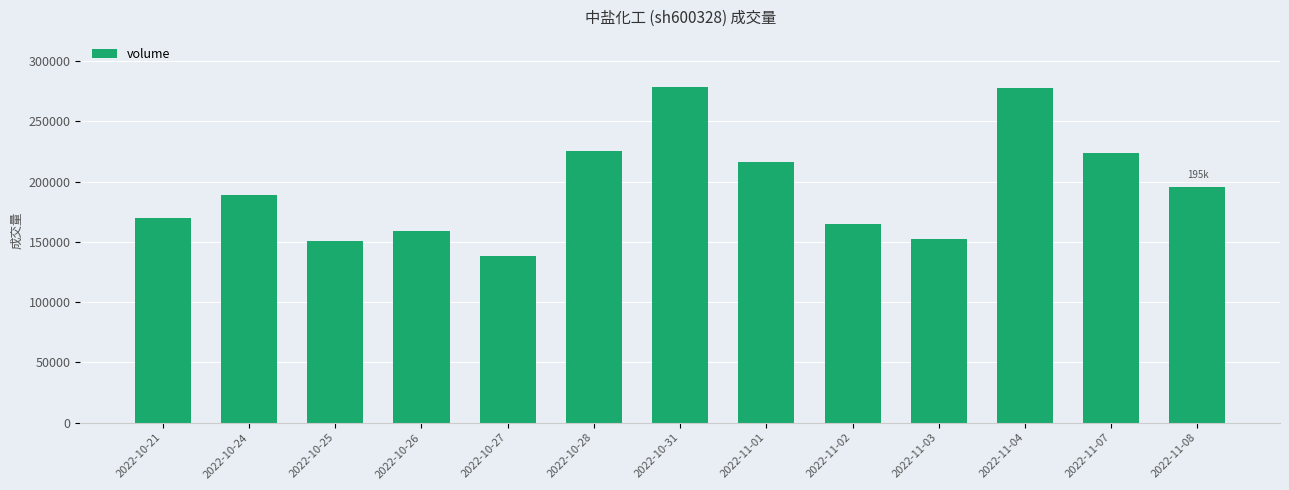

What position from the right is 2022-10-27?

9